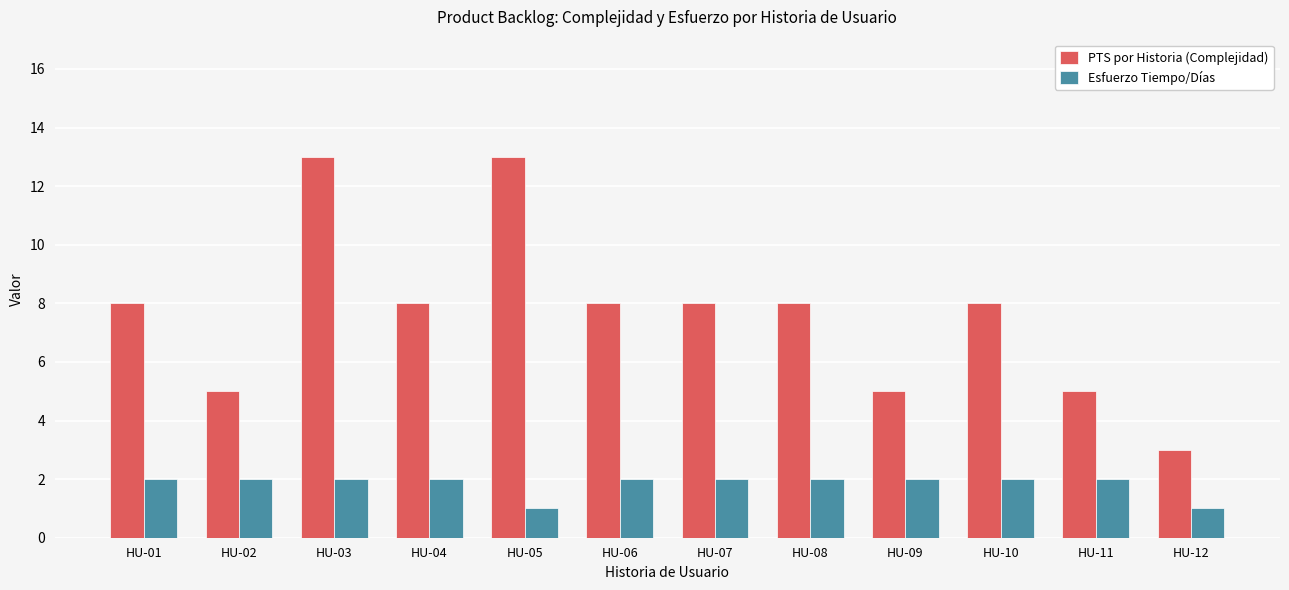

What is the difference between the highest and lowest values at HU-01?

6